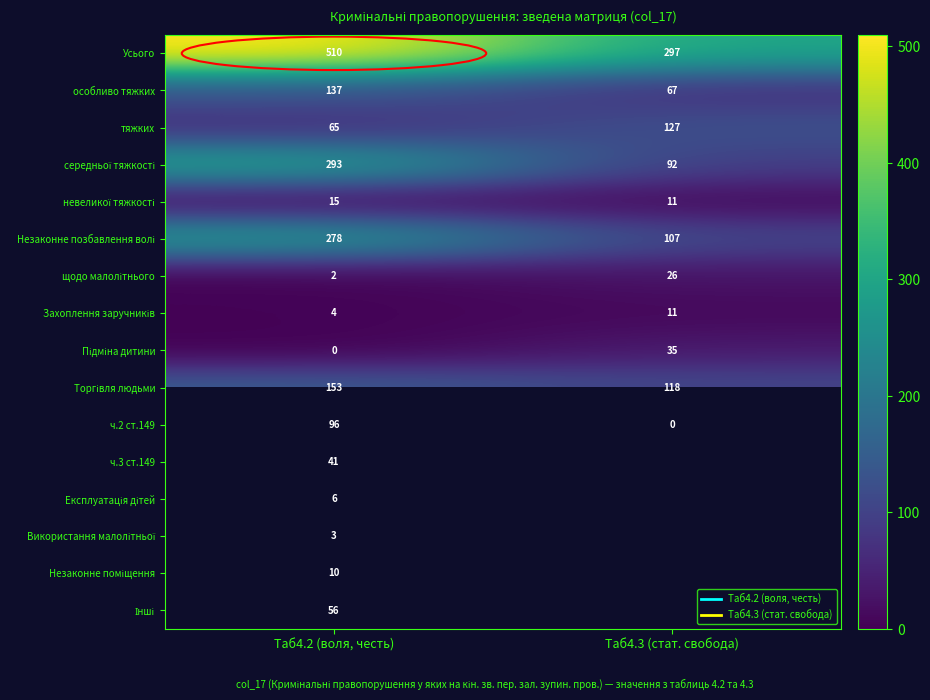

True or false: Торгівля людьми has a value of 118.0 at Таб4.3 (стат. свобода).

True